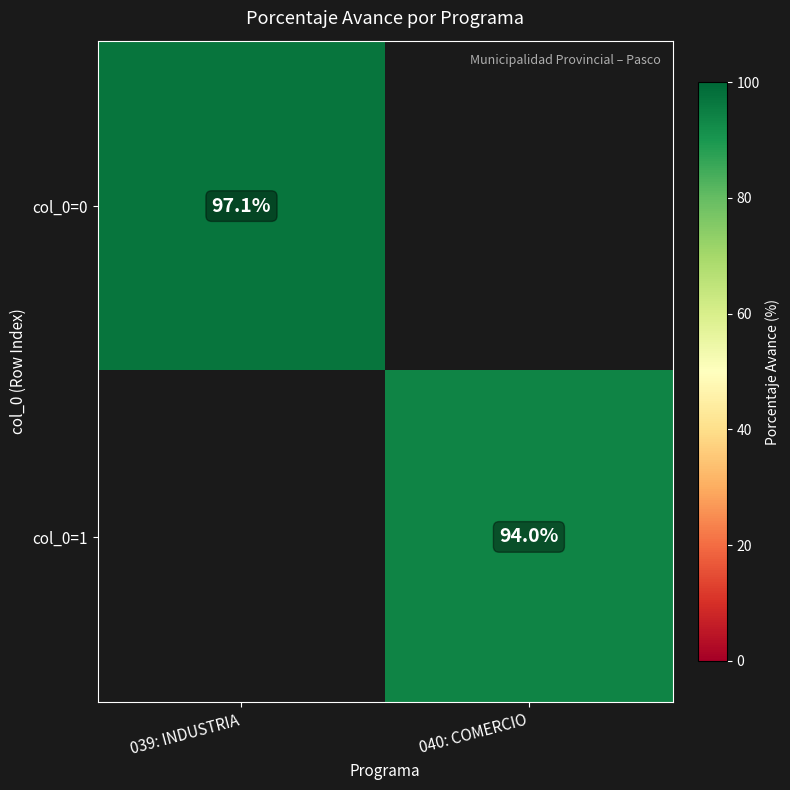

What is the smallest value displayed?

94.0